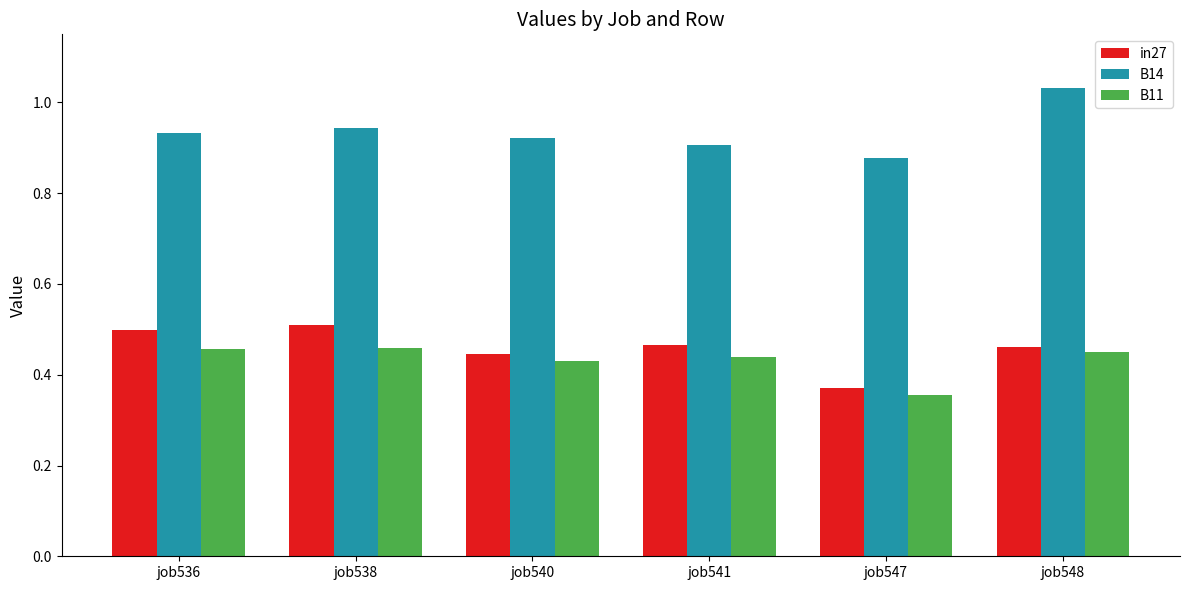

At job540, list the series in order from smallest to largest.

B11, in27, B14